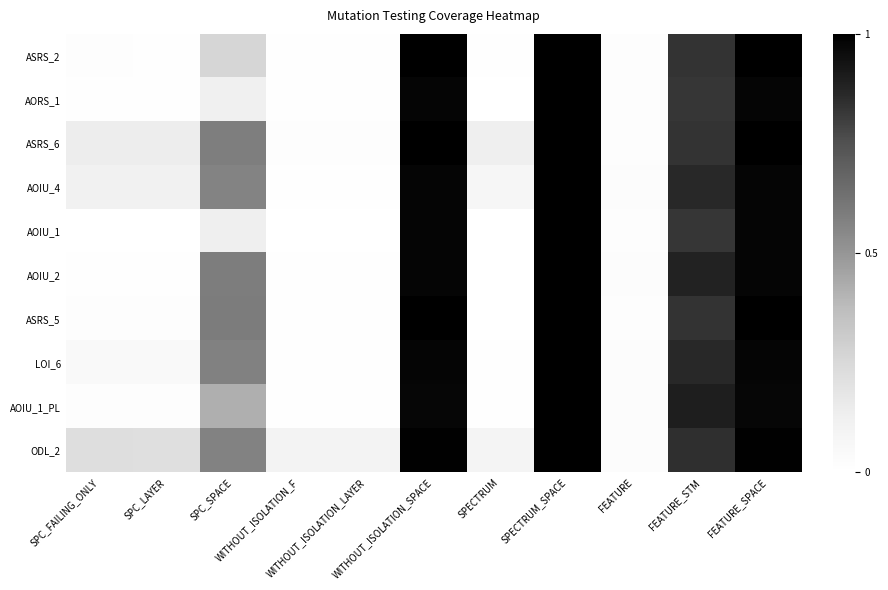

At which category is the sum across all series the highest?

SPECTRUM_SPACE